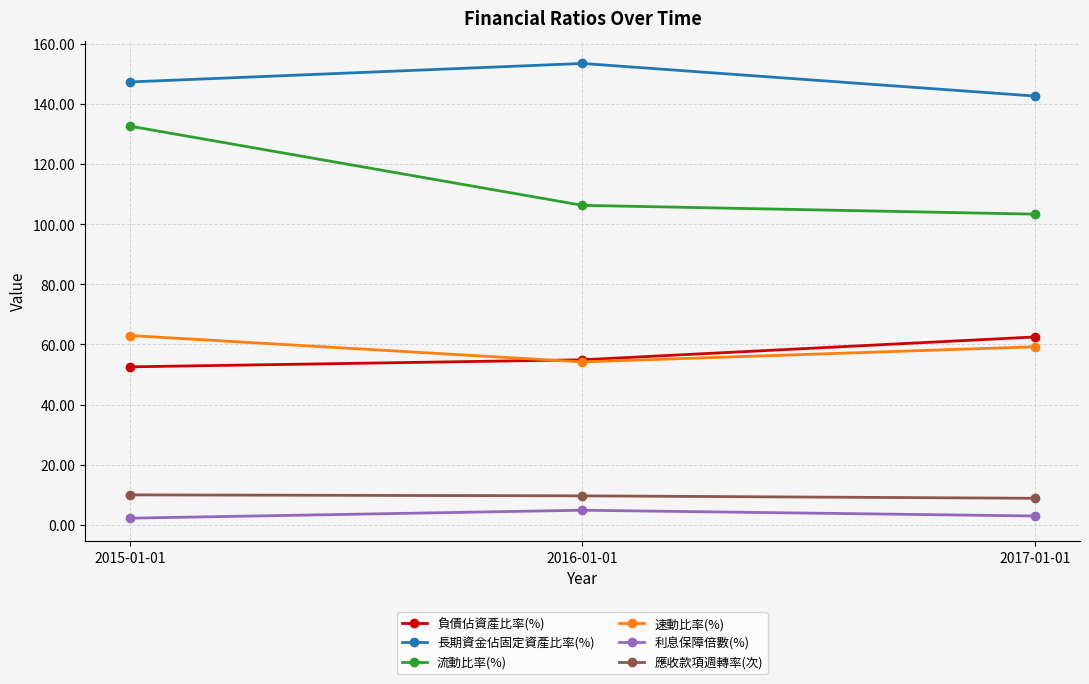

What is the label of the 2nd point from the left?

2016-01-01